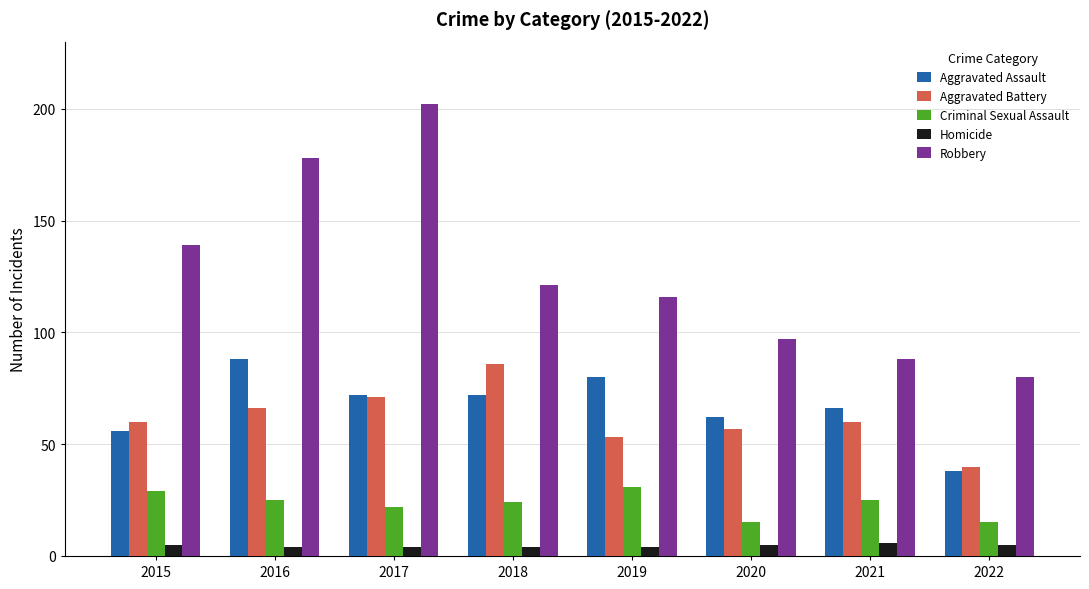

Reading right to left, extract all data points from this chart.

Aggravated Assault: 2022=38	2021=66	2020=62	2019=80	2018=72	2017=72	2016=88	2015=56
Aggravated Battery: 2022=40	2021=60	2020=57	2019=53	2018=86	2017=71	2016=66	2015=60
Criminal Sexual Assault: 2022=15	2021=25	2020=15	2019=31	2018=24	2017=22	2016=25	2015=29
Homicide: 2022=5	2021=6	2020=5	2019=4	2018=4	2017=4	2016=4	2015=5
Robbery: 2022=80	2021=88	2020=97	2019=116	2018=121	2017=202	2016=178	2015=139